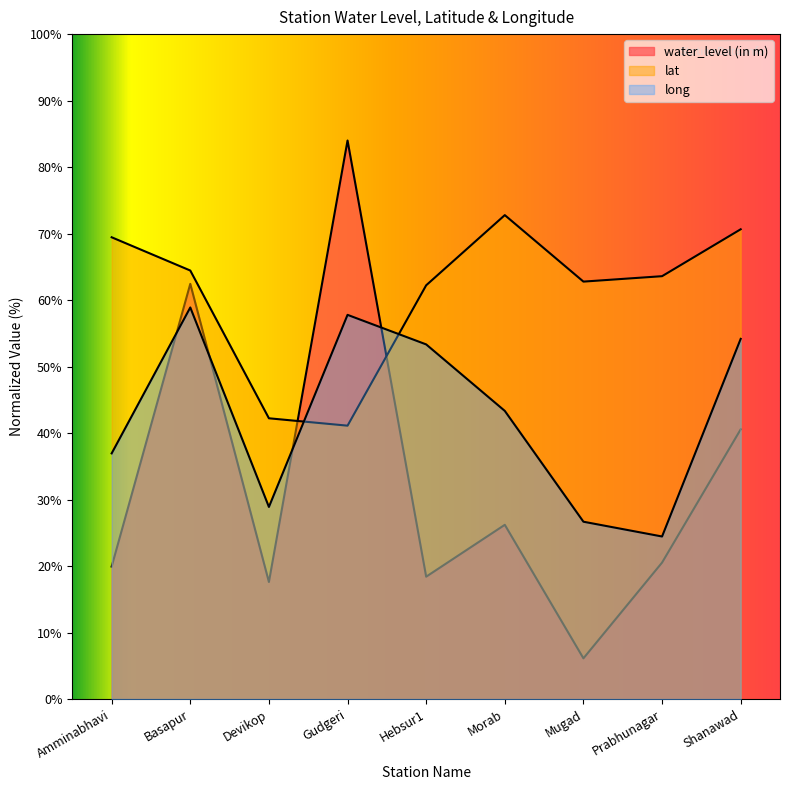

True or false: long and lat intersect in this chart.

True